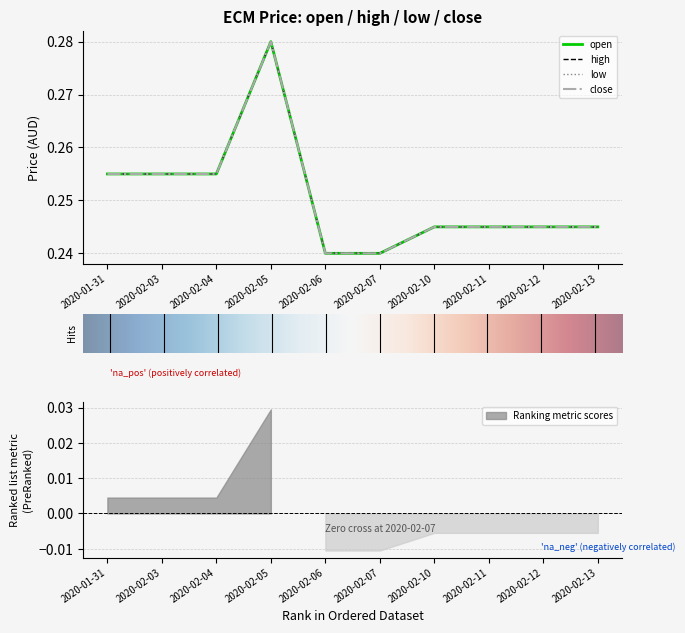

Reading left to right, transcribe all the data shown in this chart.

open: 2020-01-31=0.3	2020-02-03=0.3	2020-02-04=0.3	2020-02-05=0.3	2020-02-06=0.2	2020-02-07=0.2	2020-02-10=0.2	2020-02-11=0.2	2020-02-12=0.2	2020-02-13=0.2
high: 2020-01-31=0.3	2020-02-03=0.3	2020-02-04=0.3	2020-02-05=0.3	2020-02-06=0.2	2020-02-07=0.2	2020-02-10=0.2	2020-02-11=0.2	2020-02-12=0.2	2020-02-13=0.2
low: 2020-01-31=0.3	2020-02-03=0.3	2020-02-04=0.3	2020-02-05=0.3	2020-02-06=0.2	2020-02-07=0.2	2020-02-10=0.2	2020-02-11=0.2	2020-02-12=0.2	2020-02-13=0.2
close: 2020-01-31=0.3	2020-02-03=0.3	2020-02-04=0.3	2020-02-05=0.3	2020-02-06=0.2	2020-02-07=0.2	2020-02-10=0.2	2020-02-11=0.2	2020-02-12=0.2	2020-02-13=0.2